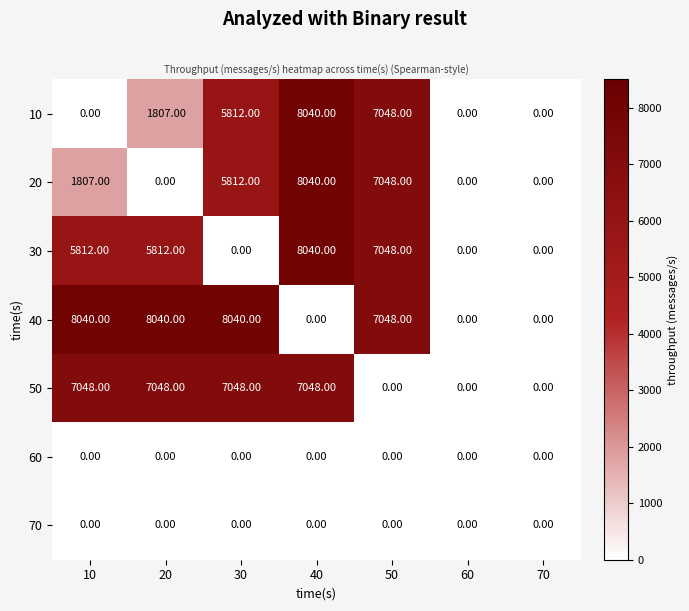

Which series changed the most between 20 and 70?

40